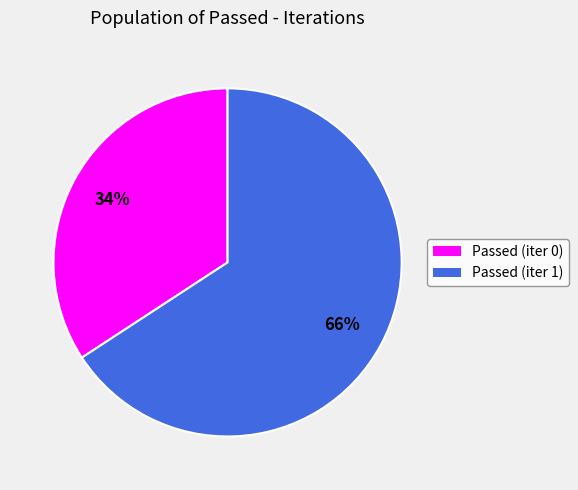

To the nearest percent, what is the average slice percentage?

50%